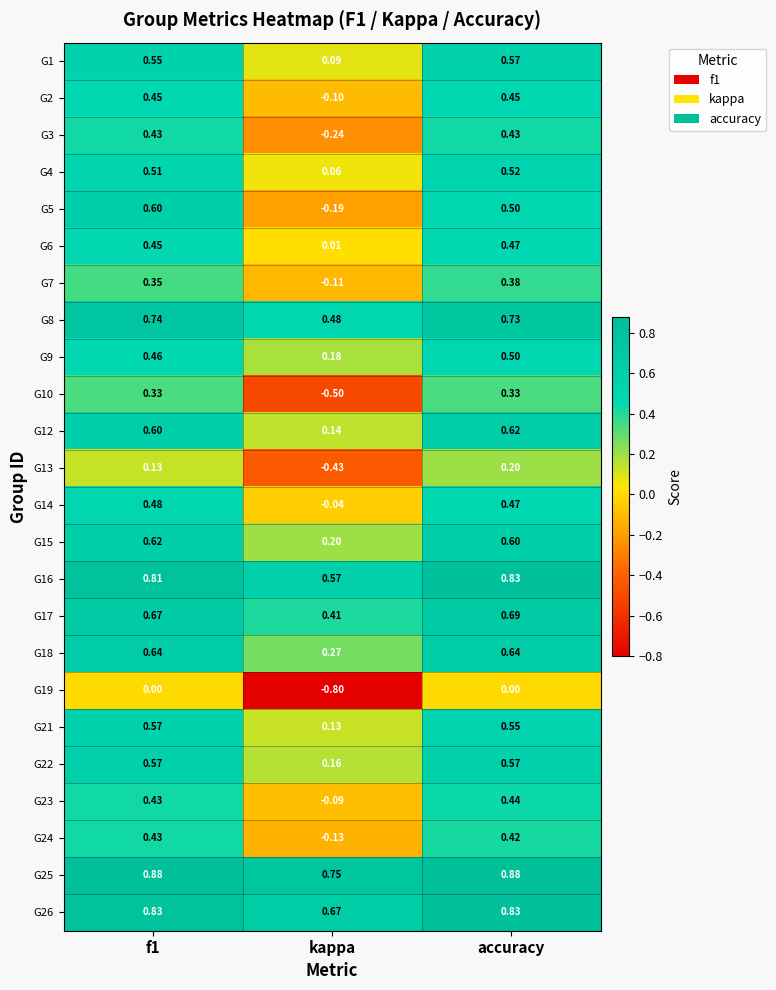

How many negative values does the G10 series have?

1